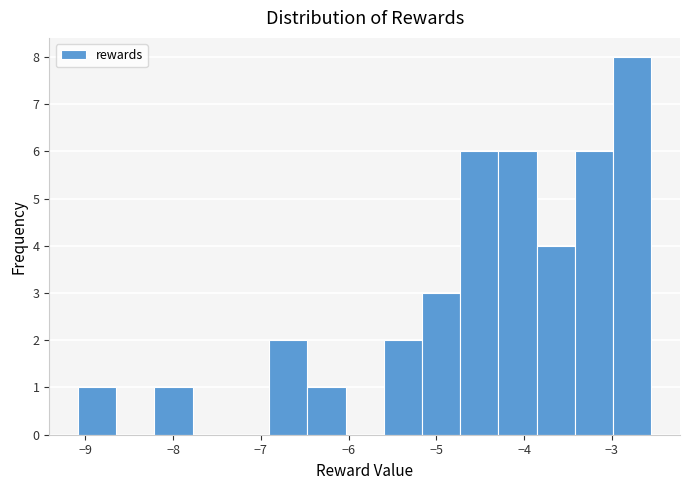

How tall is the bar that spans -5.2 to -4.7 on the x-axis? Neither the bar edges nor the heights are printed on the chart, so give them approximately, as read against the axes.

3